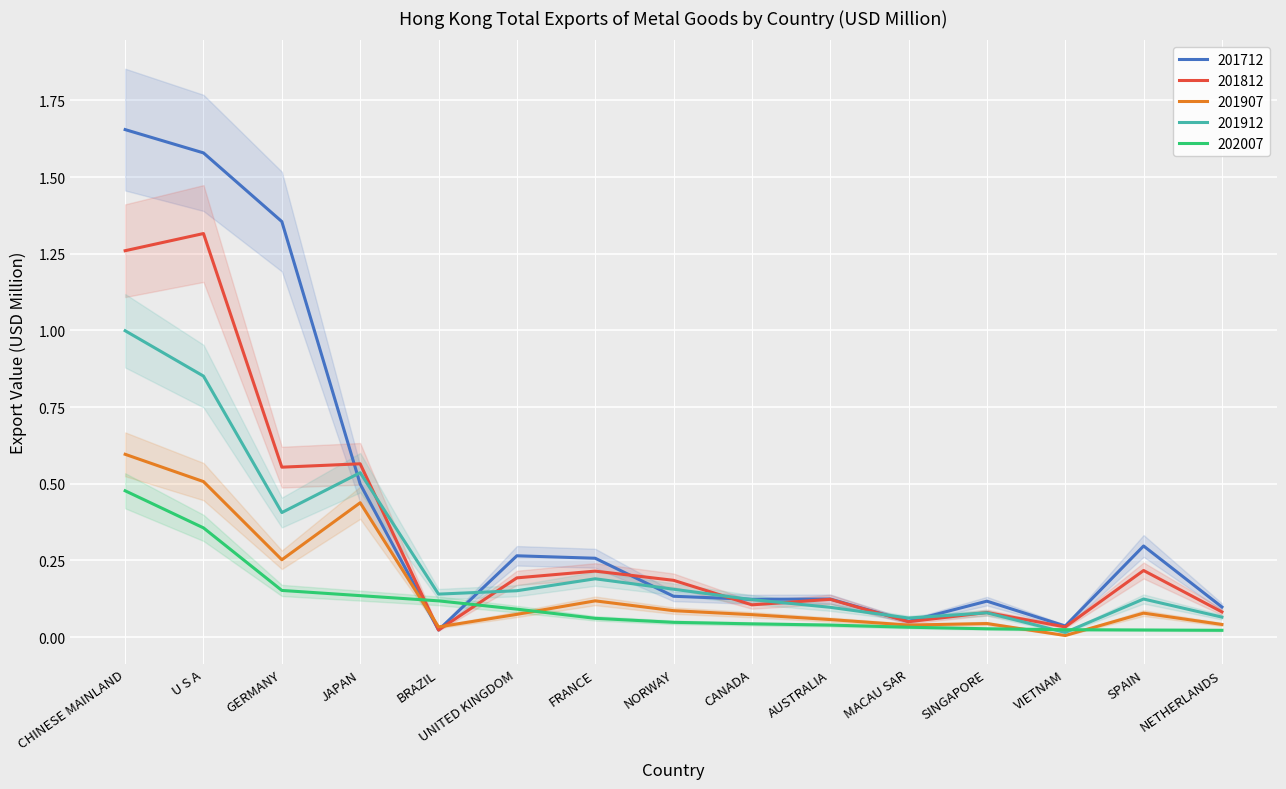

Which category has the lowest value in the 201907 series?

VIETNAM